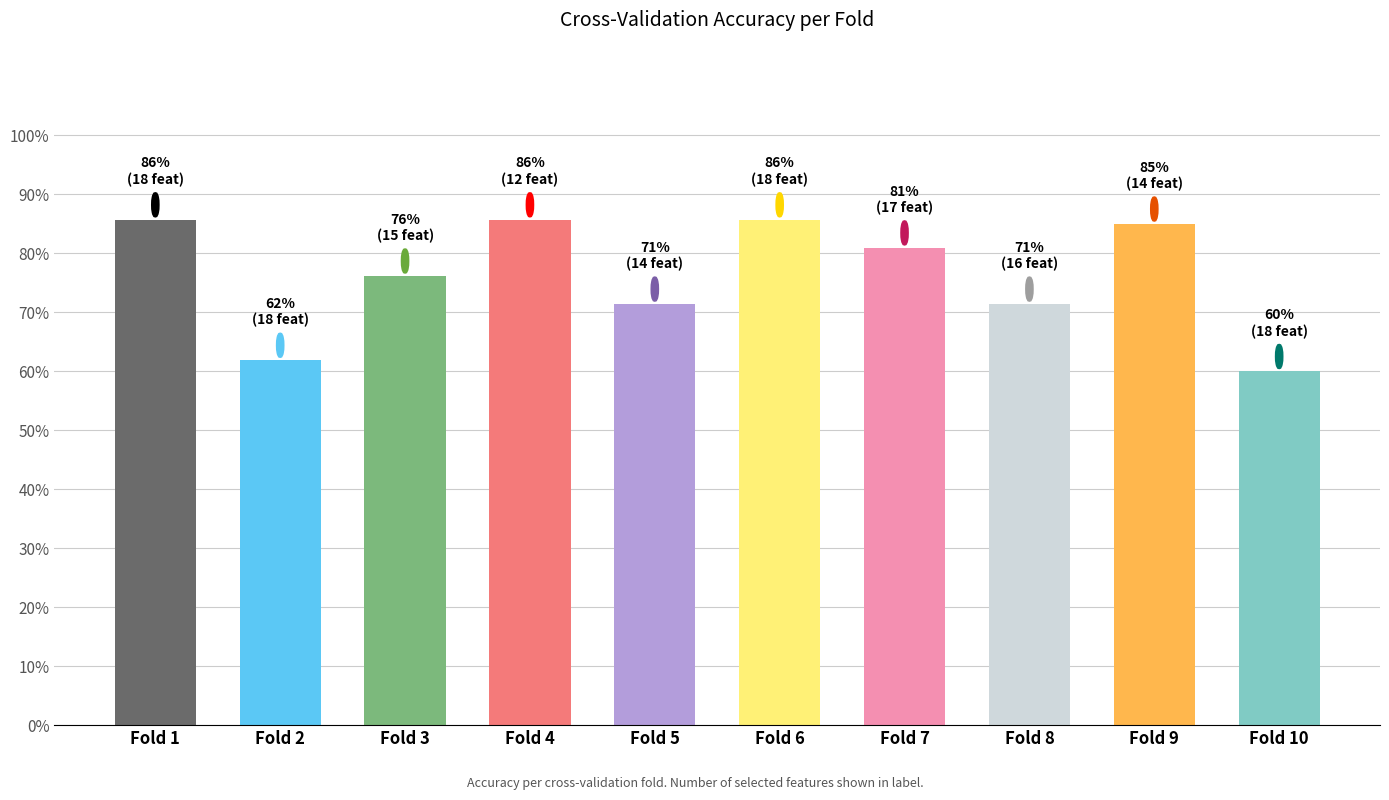

Are the bars horizontal?

No